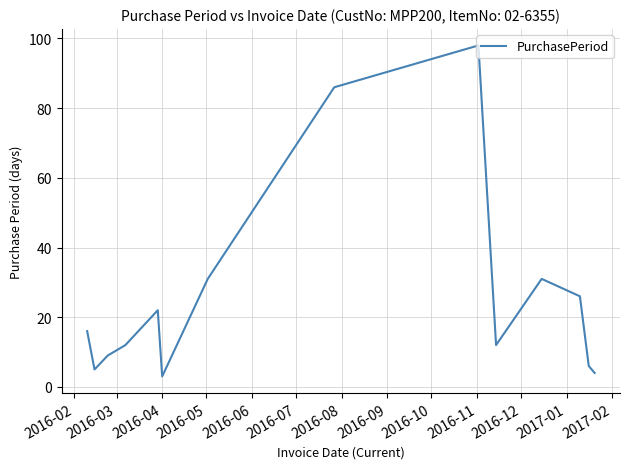

What is the greatest value displayed?

98